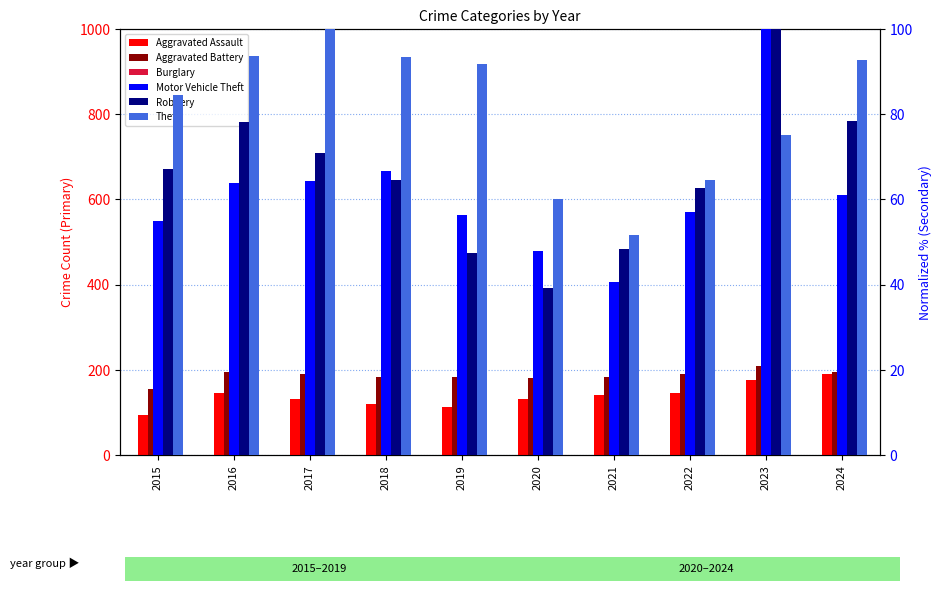

At 2020, list the series in order from smallest to largest.

Robbery, Motor Vehicle Theft, Theft, Burglary, Aggravated Assault, Aggravated Battery